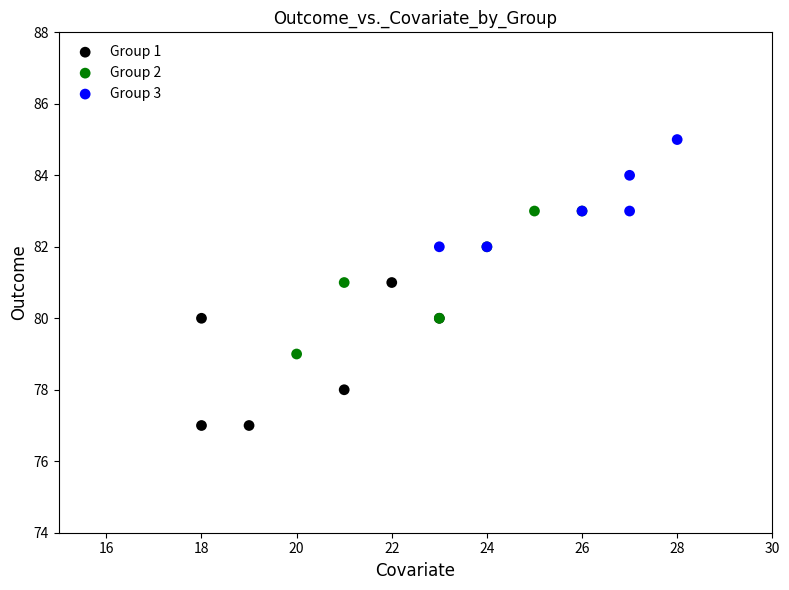

Which series contains the highest Y value?

Group 3